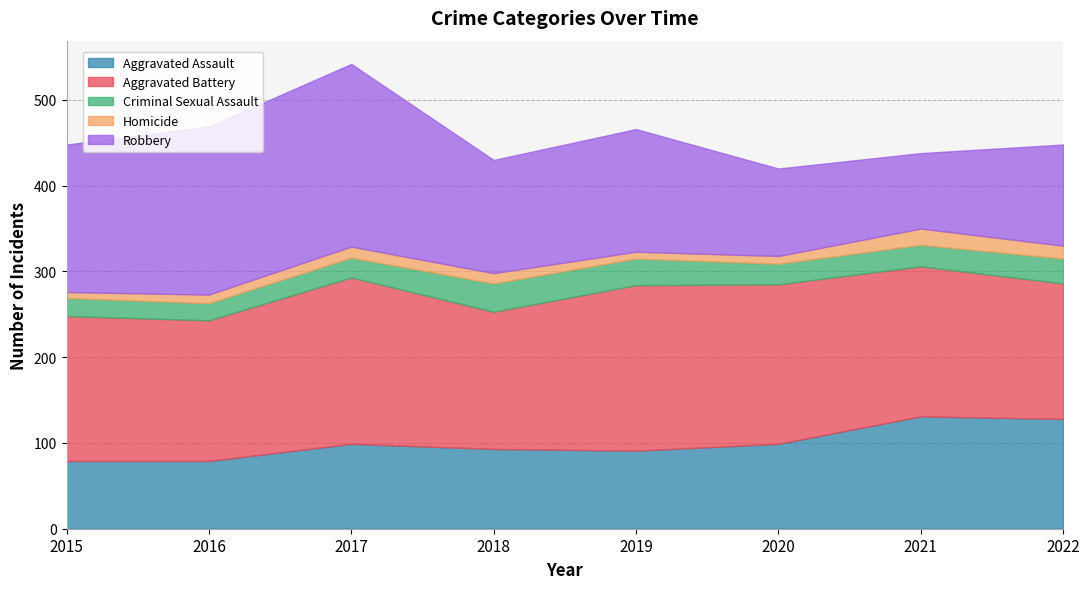

Between 2016 and 2015, which is larger?

2016